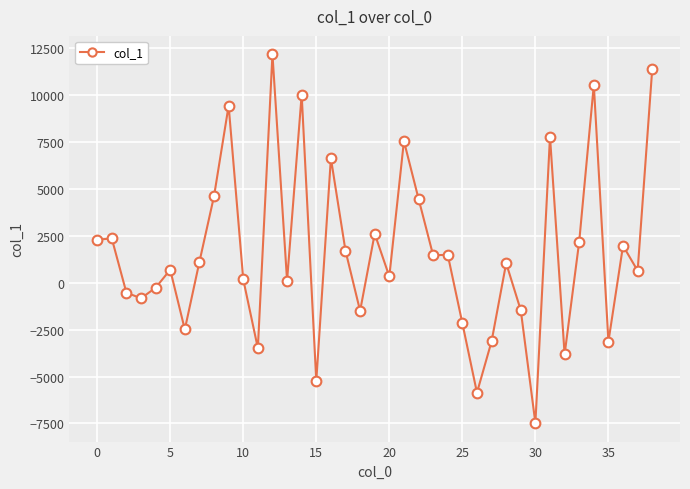

What is the minimum value shown in the chart?

-7482.0